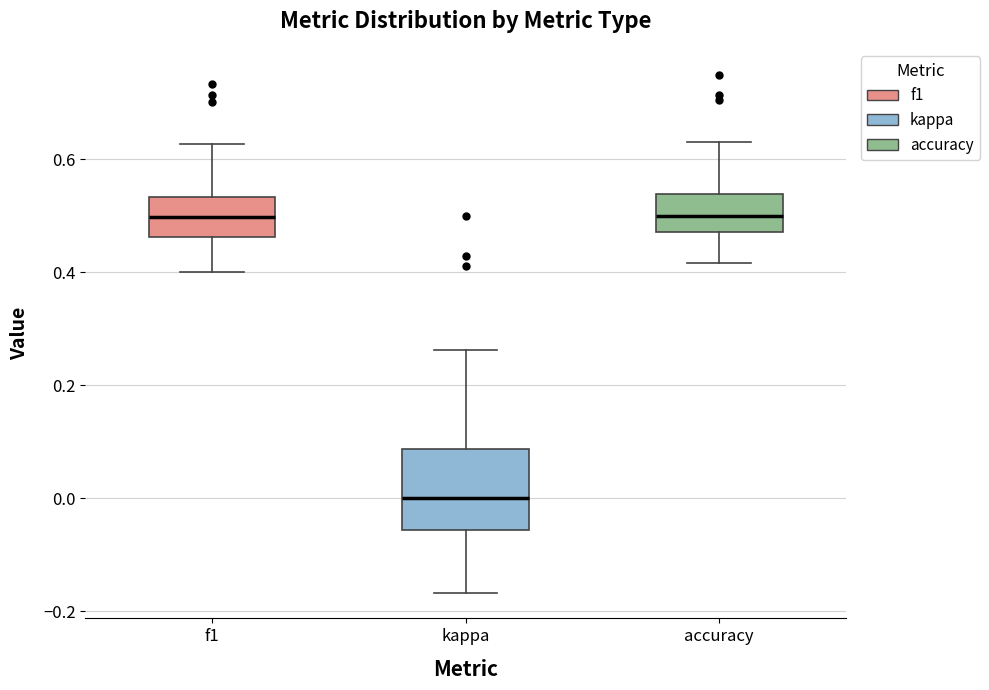

Which box's median line is the lowest?

kappa